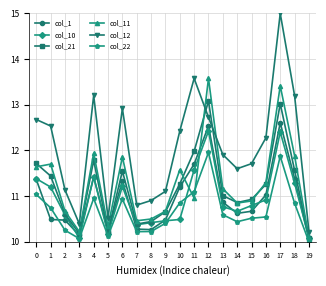

At which category is the sum across all series the highest?

17